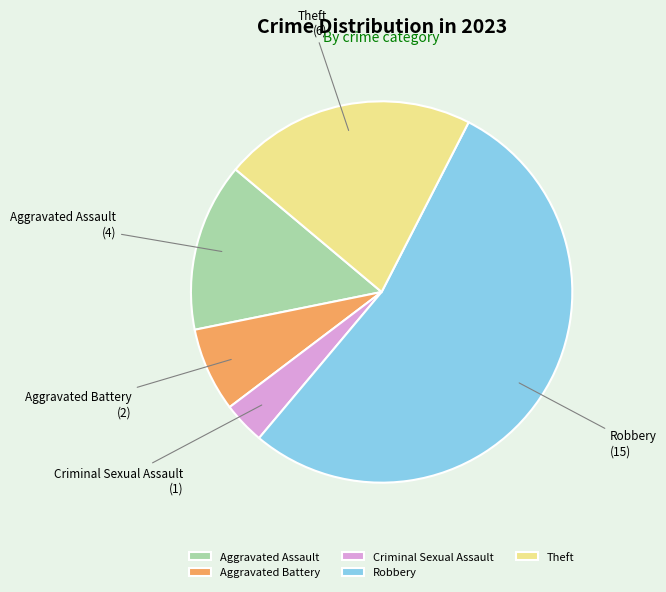

How many segments does this pie chart have?

5